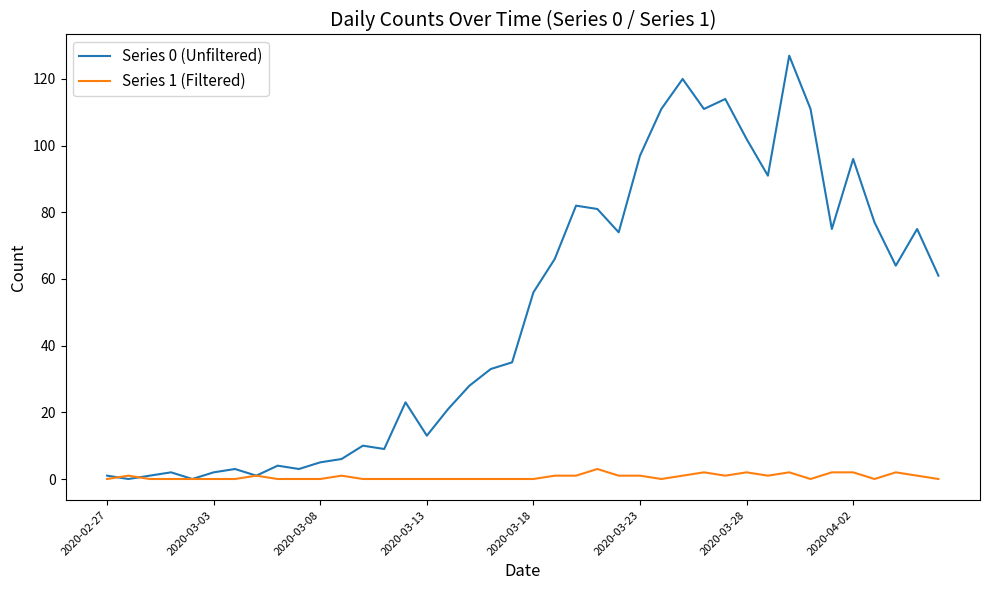

What is the difference between the second highest and second lowest values in the Series 1 (Filtered) series?

2